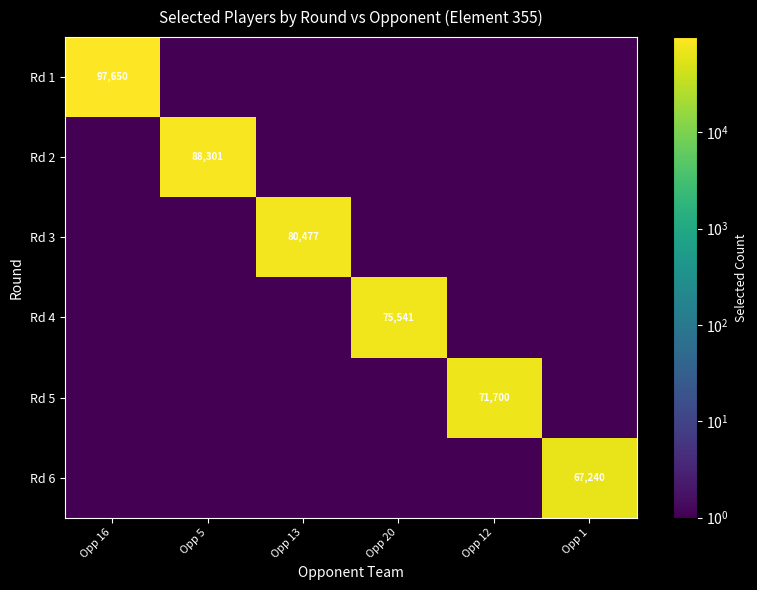

True or false: Rd 4 has a value of 43803 at Opp 20.

False